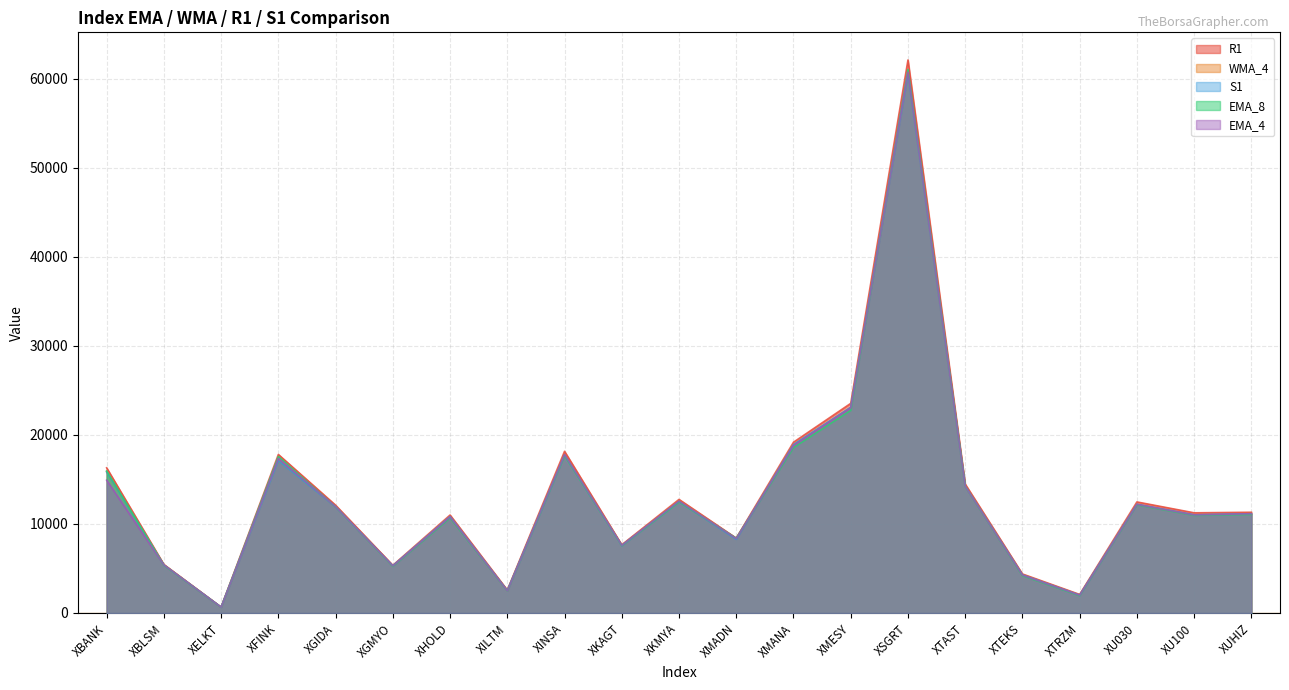

At how many categories does at least one series exceed 12082?

10